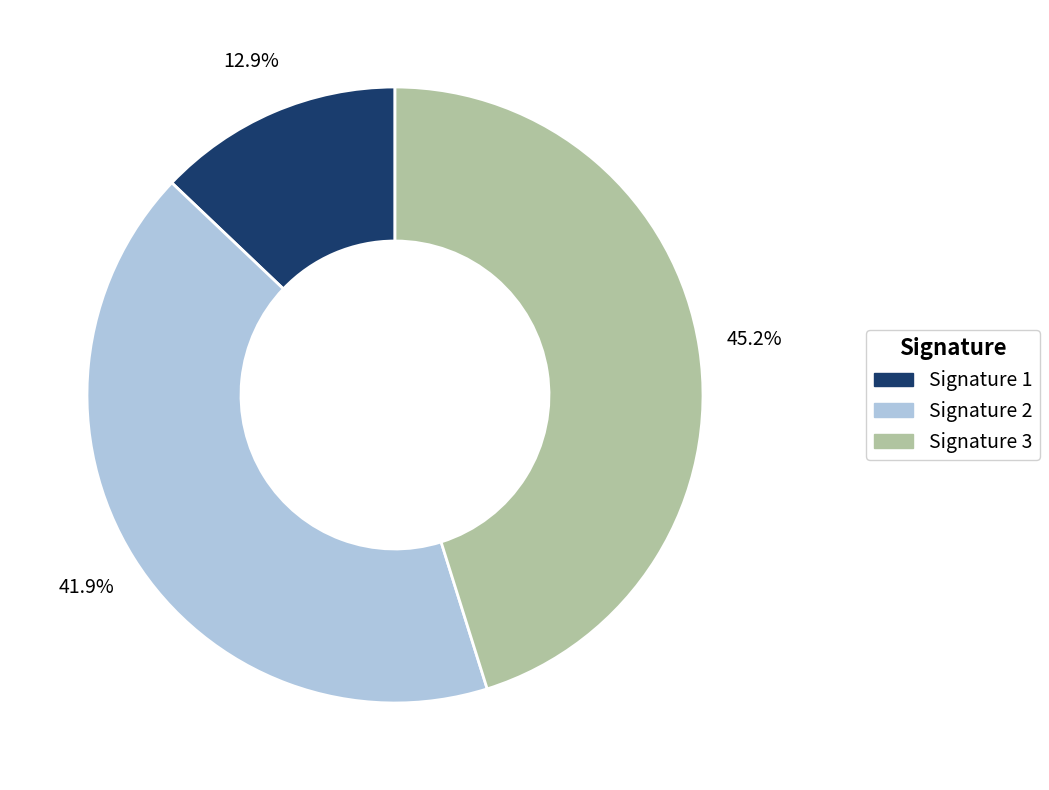

Is there a majority slice in this chart?

No